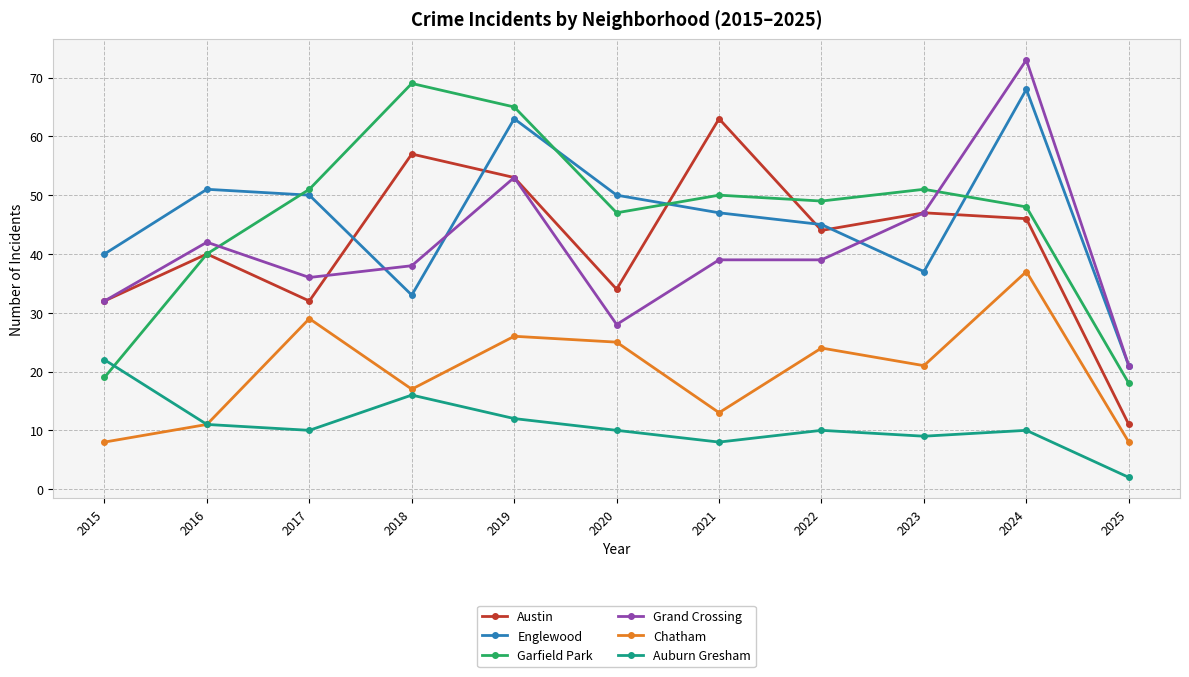

What is the total value across all series at 2017?

208